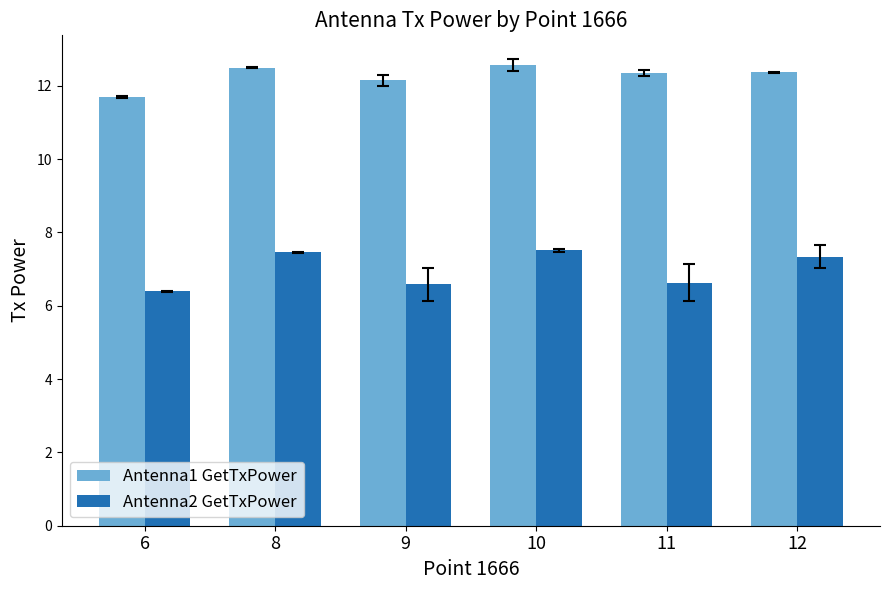

The value of Antenna2 GetTxPower at 8 is 5.1. True or false?

False